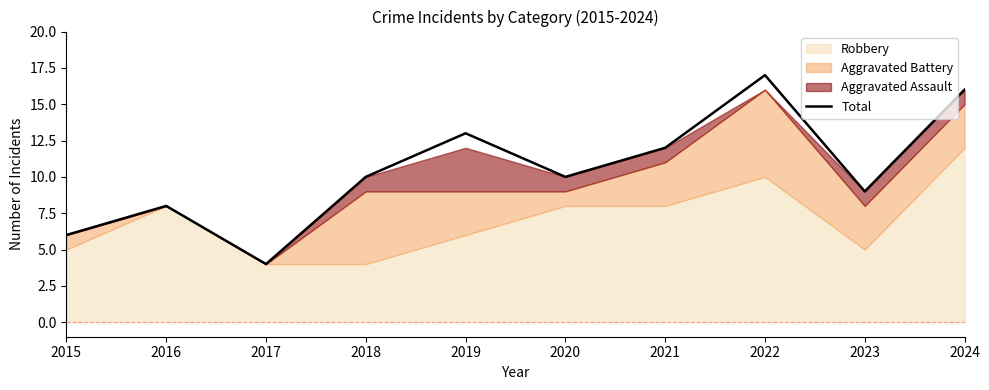

List the labels in order of value, largest first.

2022, 2024, 2019, 2021, 2018, 2020, 2023, 2016, 2015, 2017